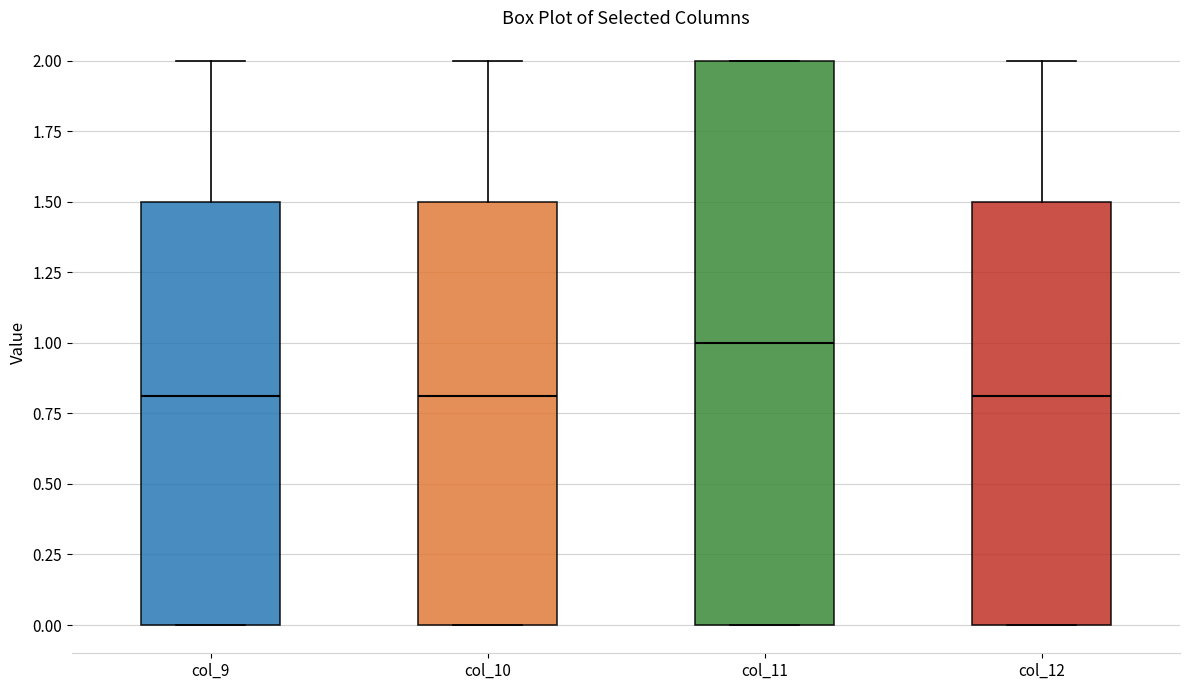

Reading left to right, transcribe this box plot: for each box, give where its median line is, the range the box spans, and where its two whiskers end, as read against the y-axis. The values are not printed on the chart, so give them approximately, as read against the axis.

col_9: median 0.8, box 0.0 to 1.5, whiskers 0.0 to 2.0
col_10: median 0.8, box 0.0 to 1.5, whiskers 0.0 to 2.0
col_11: median 1.0, box 0.0 to 2.0, whiskers 0.0 to 2.0
col_12: median 0.8, box 0.0 to 1.5, whiskers 0.0 to 2.0